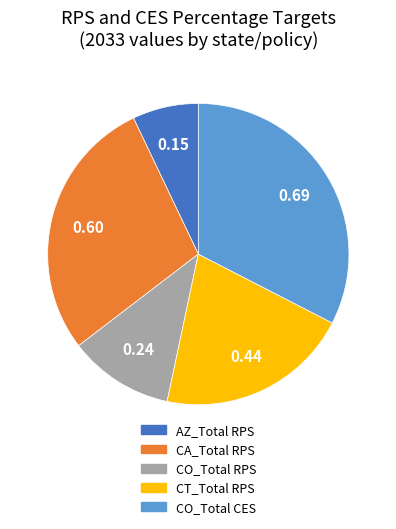

Does CA_Total RPS account for over 50% of the chart?

No